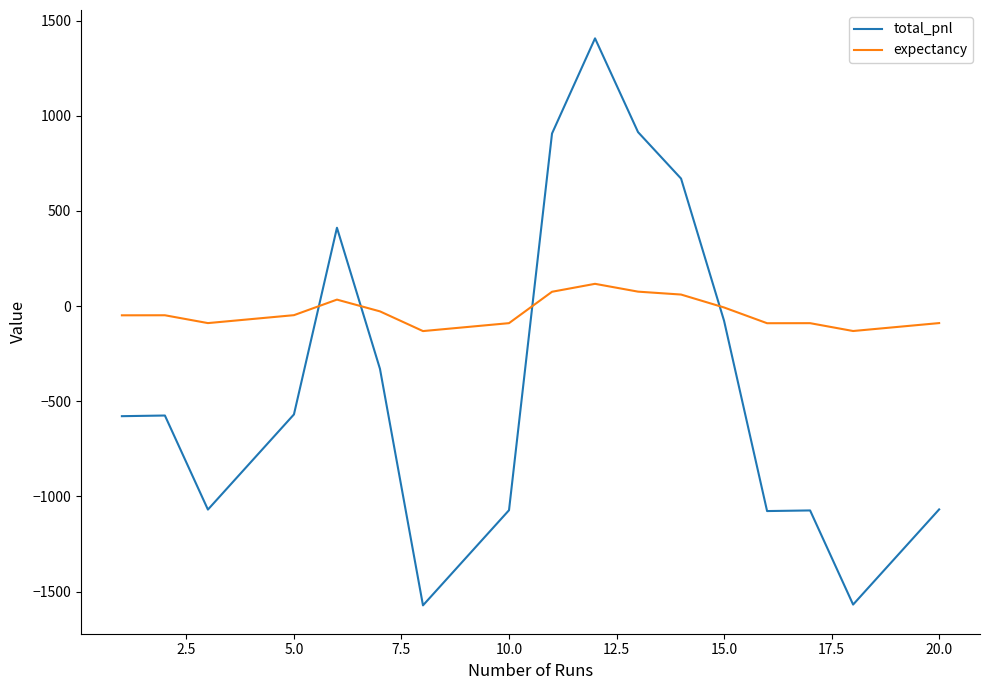

How many values in total_pnl are below zero?

15